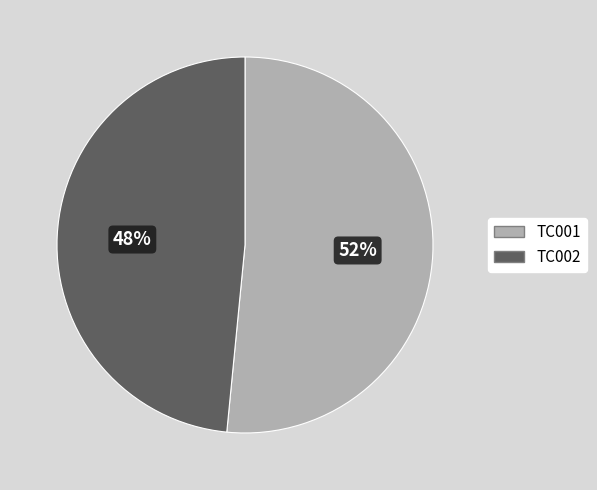

Which category has the smallest portion of the pie?

TC002